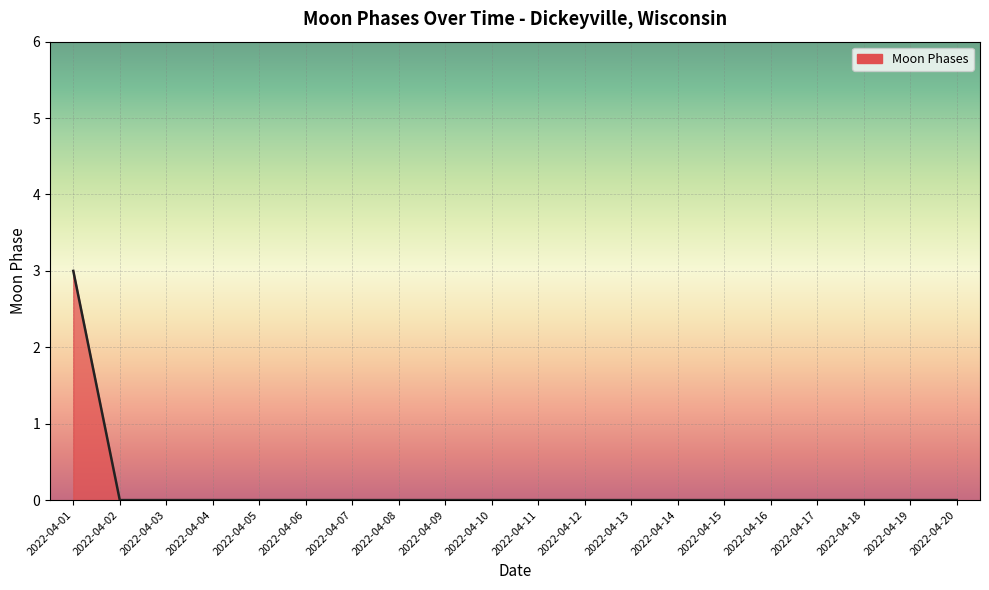

True or false: the data shows -2 at 2022-04-18.

False